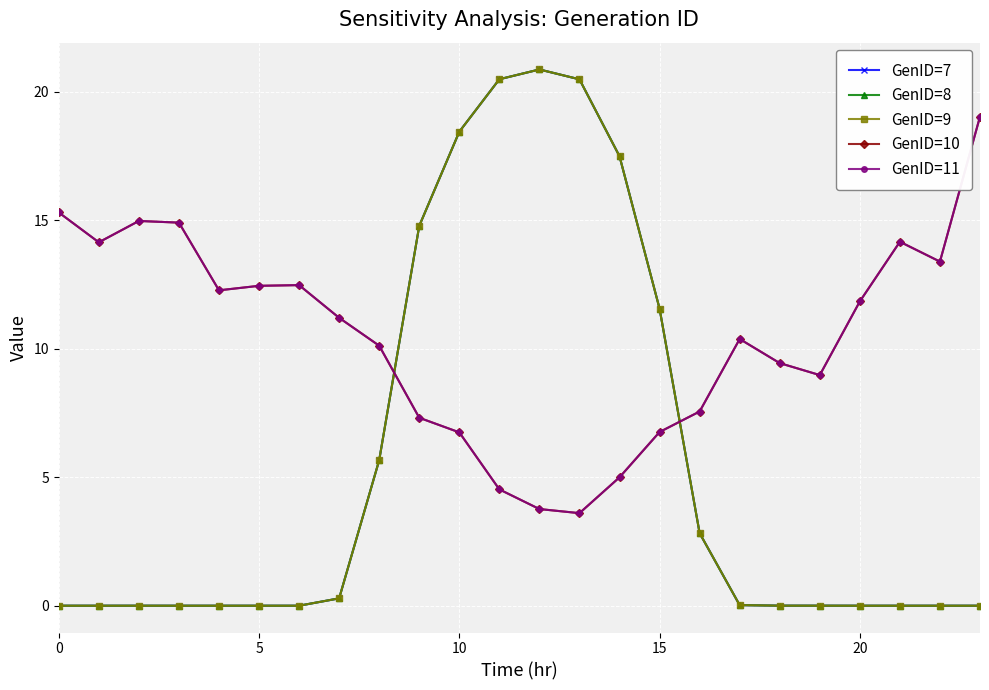

Between which two adjacent categories do GenID=11 and GenID=8 first intersect?

8 and 9